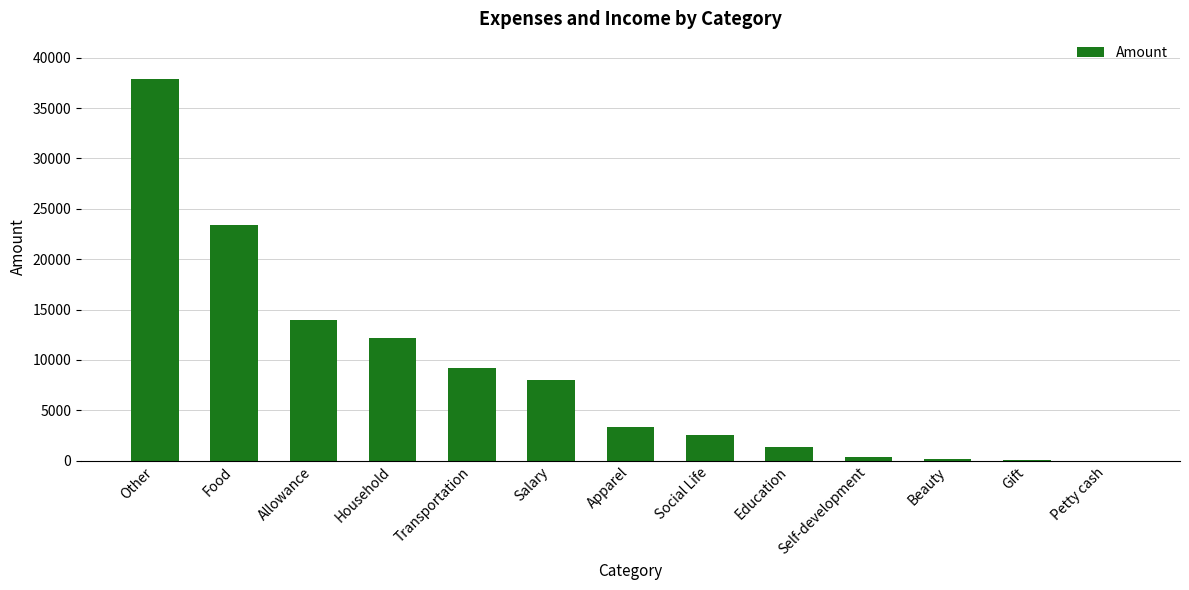

What value does the data have at Social Life?

2513.7